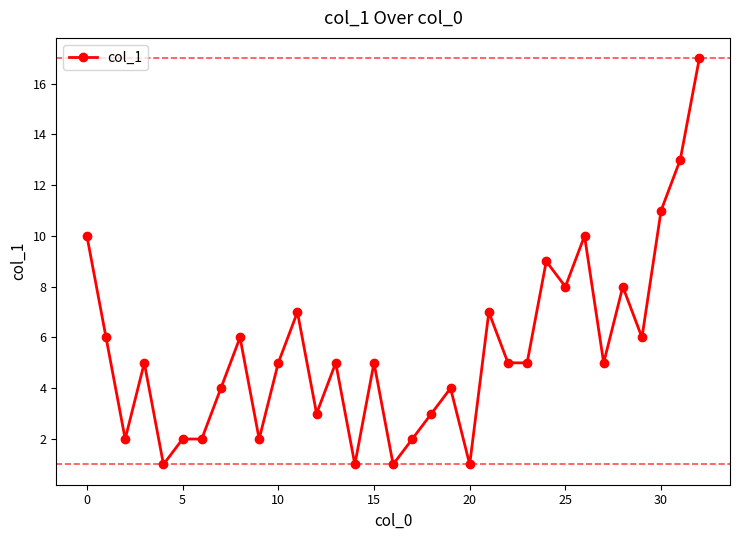

How many categories are shown in the chart?

33